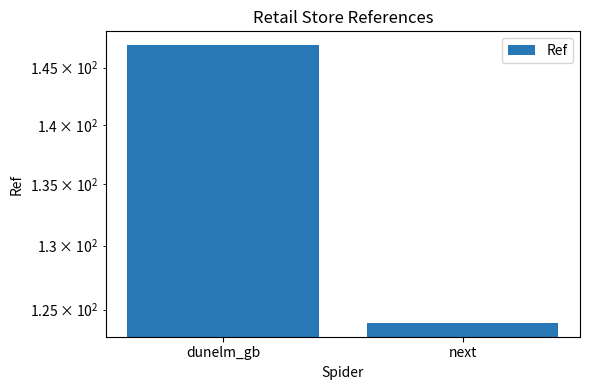

Which has a higher value, dunelm_gb or next?

dunelm_gb